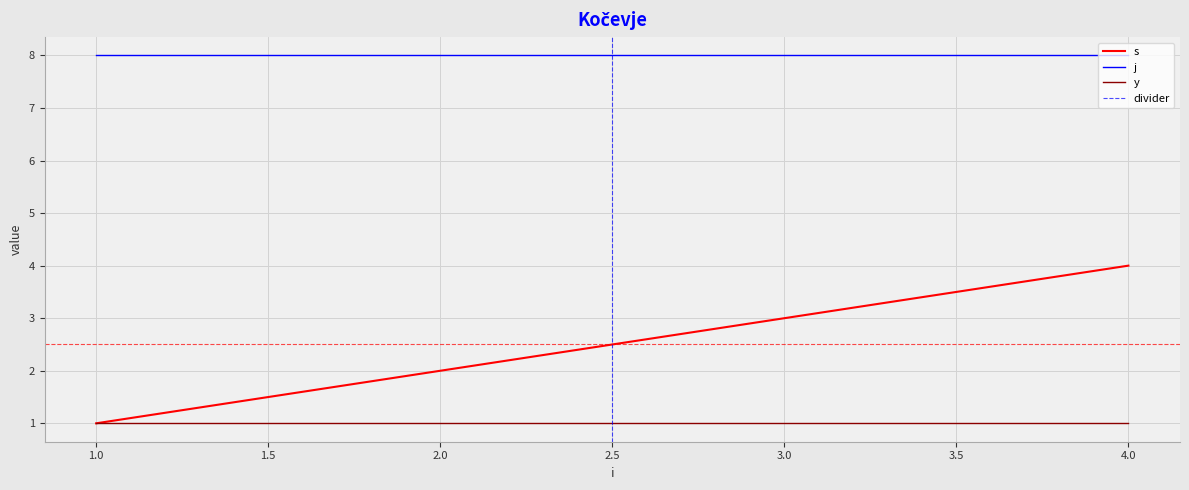

Reading left to right, list all the values displayed in this chart.

s: 1	2	3	4
j: 8	8	8	8
y: 1	1	1	1